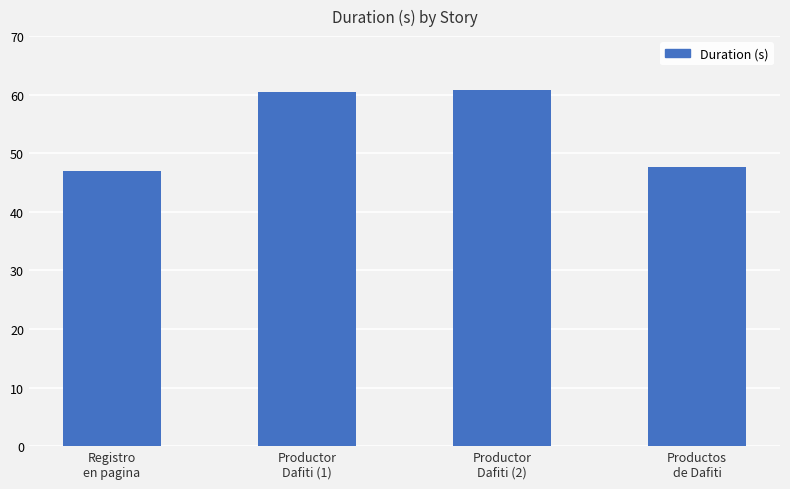

What is the minimum value shown in the chart?

47.0